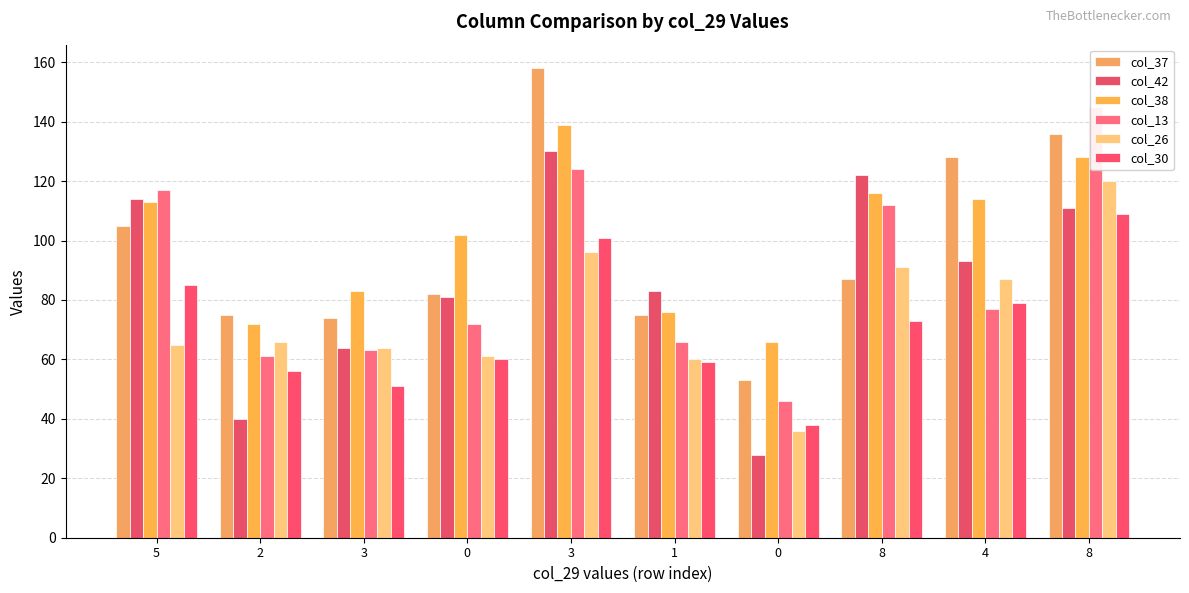

Rank the categories by col_26 value from highest to lowest.

8, 3, 8, 4, 2, 5, 3, 0, 1, 0